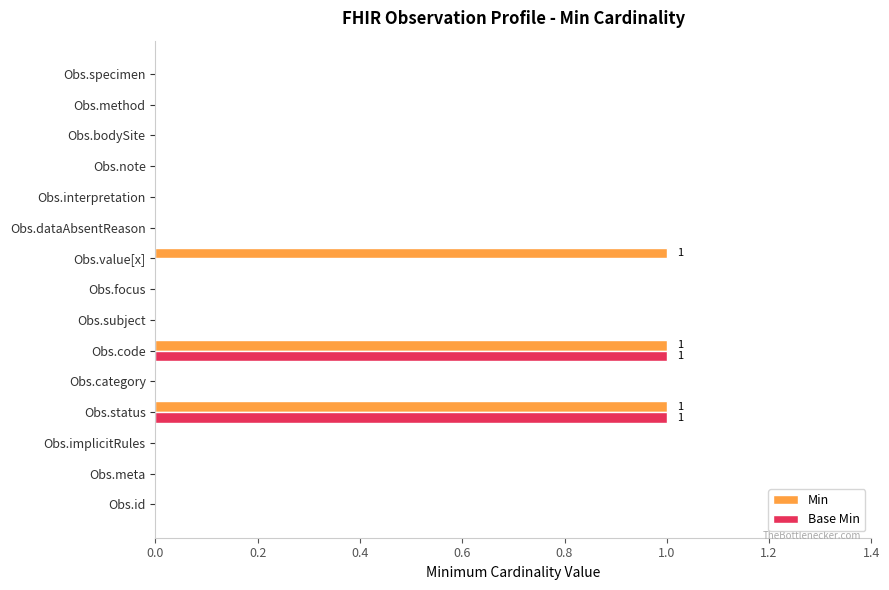

The Min series shows 1 at Obs.id. True or false?

False